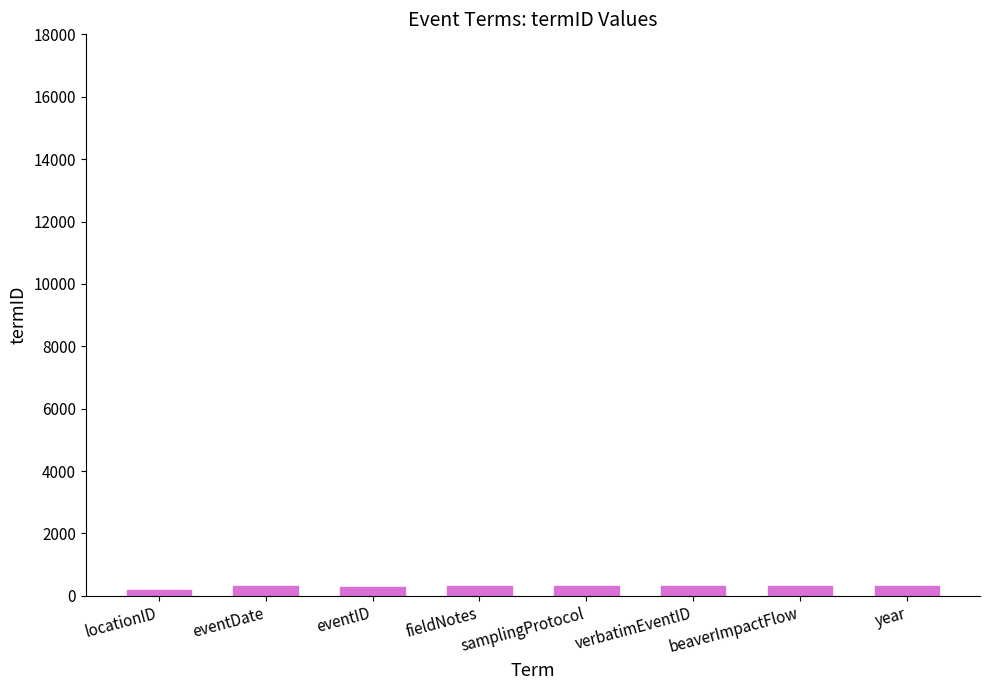

Approximately how many times larger is the value at fieldNotes compared to beaverImpactFlow?

1.0